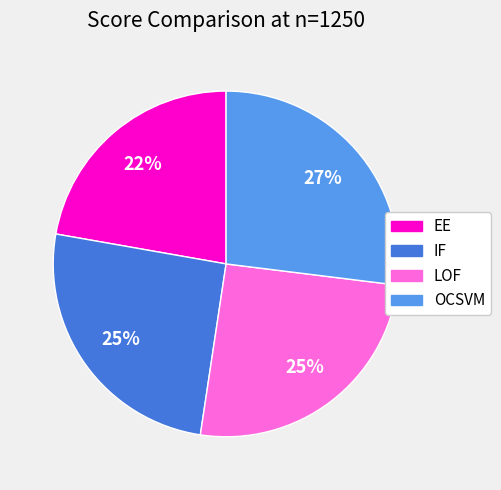

To the nearest percent, what is the combined percentage of OCSVM and EE?

49%